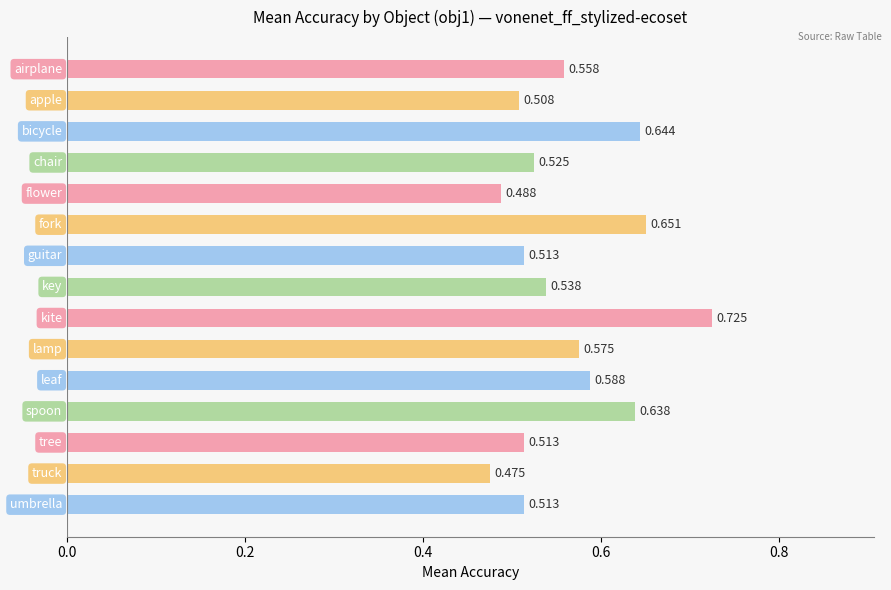

Where is the data nearest to the value 0?

13